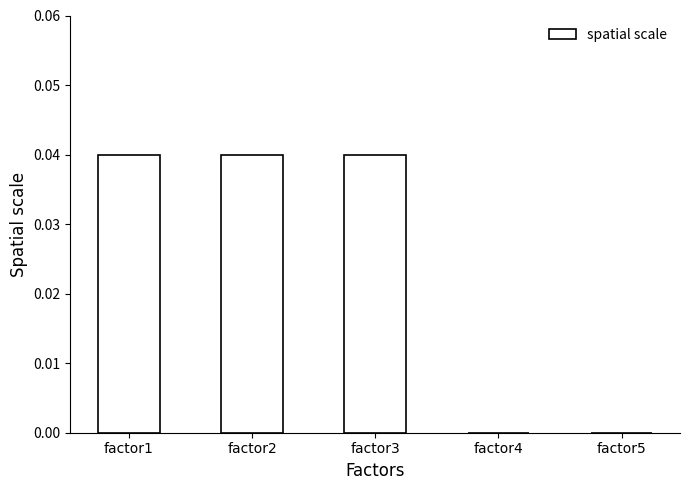

Are the bars grouped side by side (vs. stacked)?

No